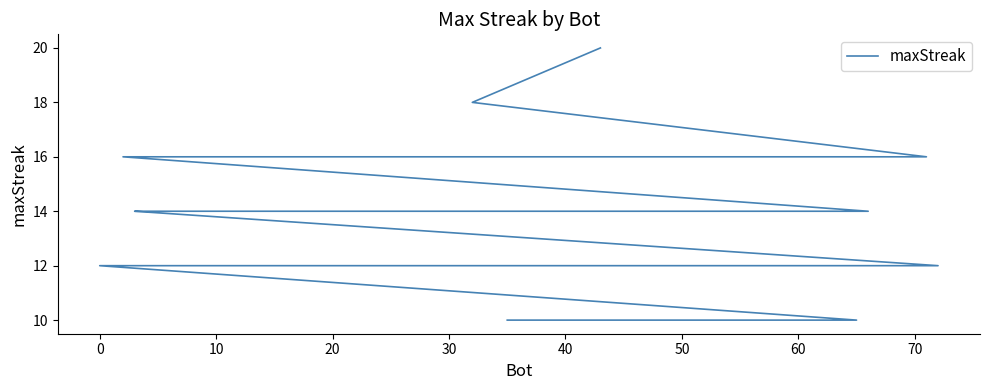

True or false: the data shows 29 at 60.

False